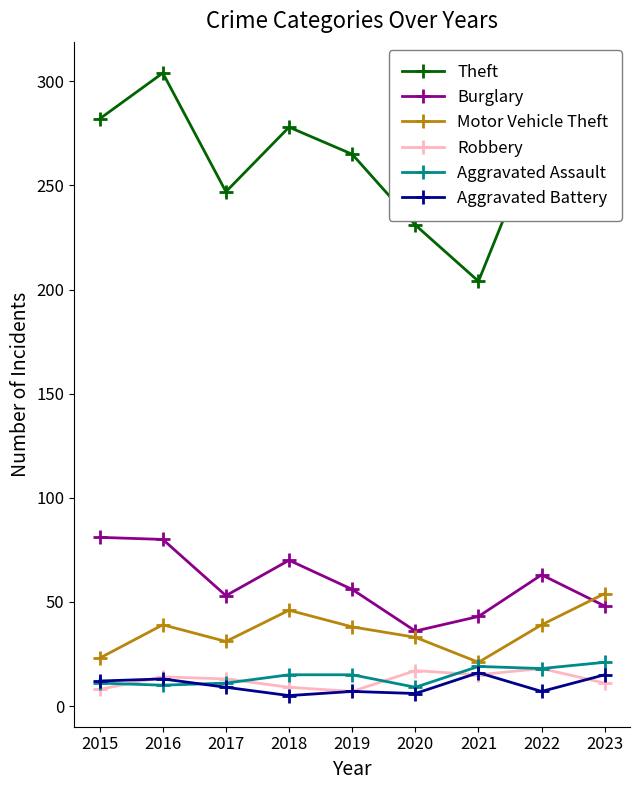

How many values in the Theft series are below 278?

4